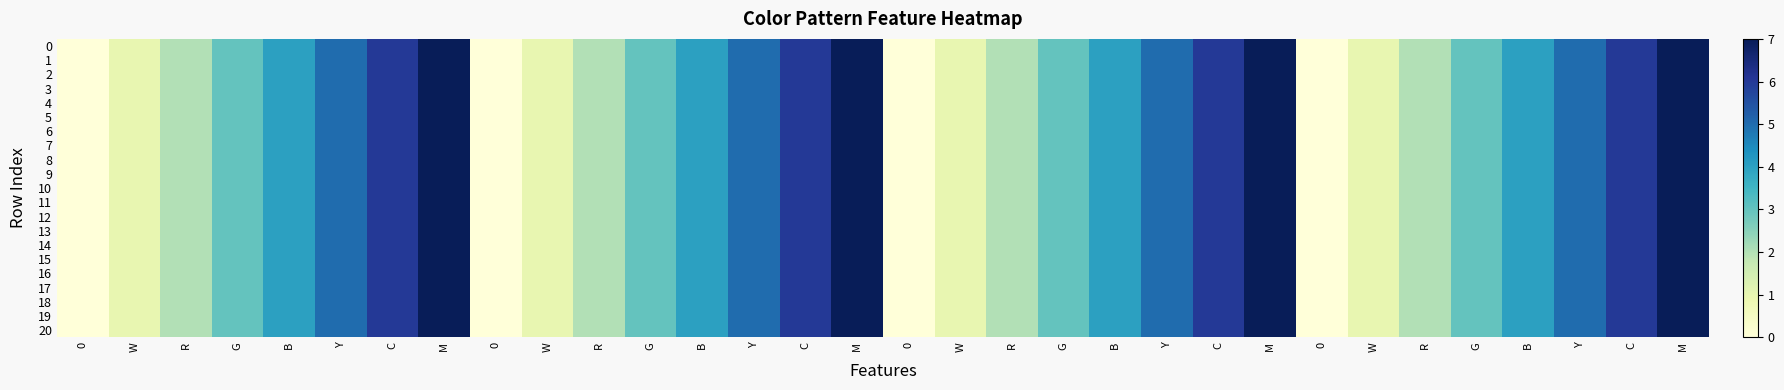

At which category is the sum across all series the highest?

M